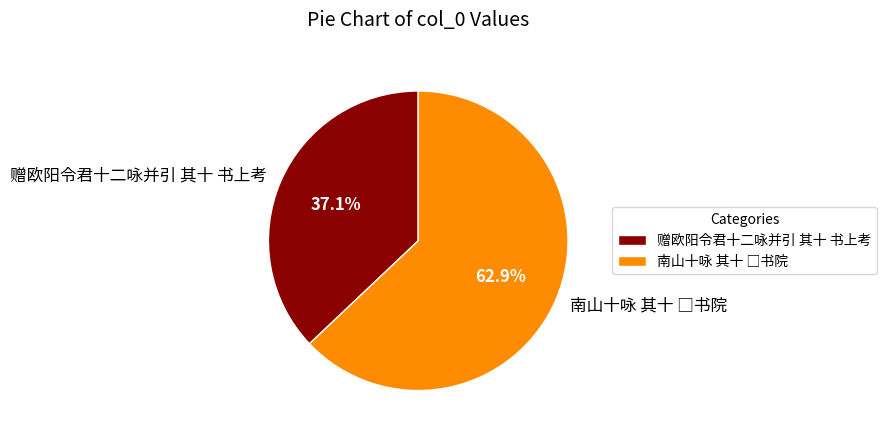

What is the smallest slice in the pie chart?

赠欧阳令君十二咏并引 其十 书上考